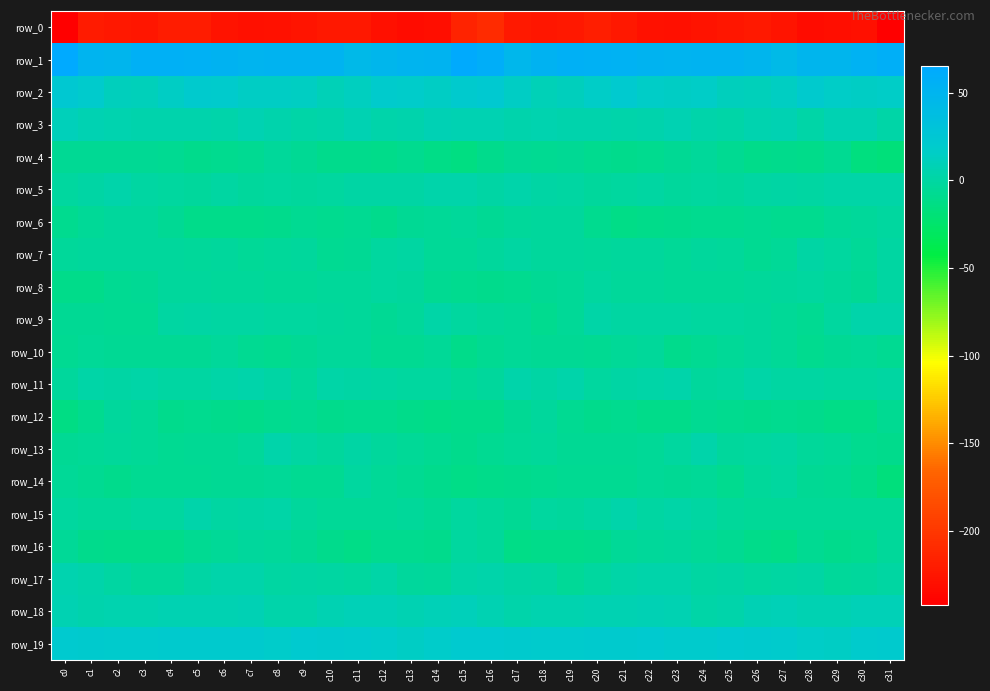

At which label does row_0 reach its minimum?

c0